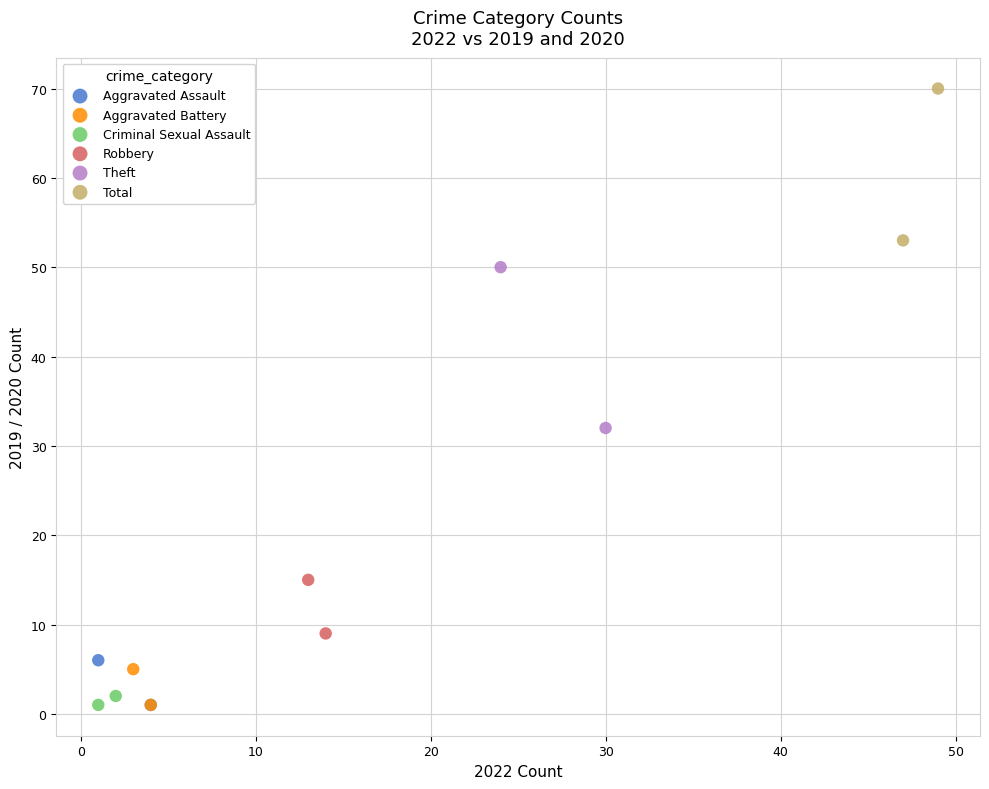

What are all the series names shown in the legend?

Aggravated Assault, Aggravated Battery, Criminal Sexual Assault, Robbery, Theft, Total